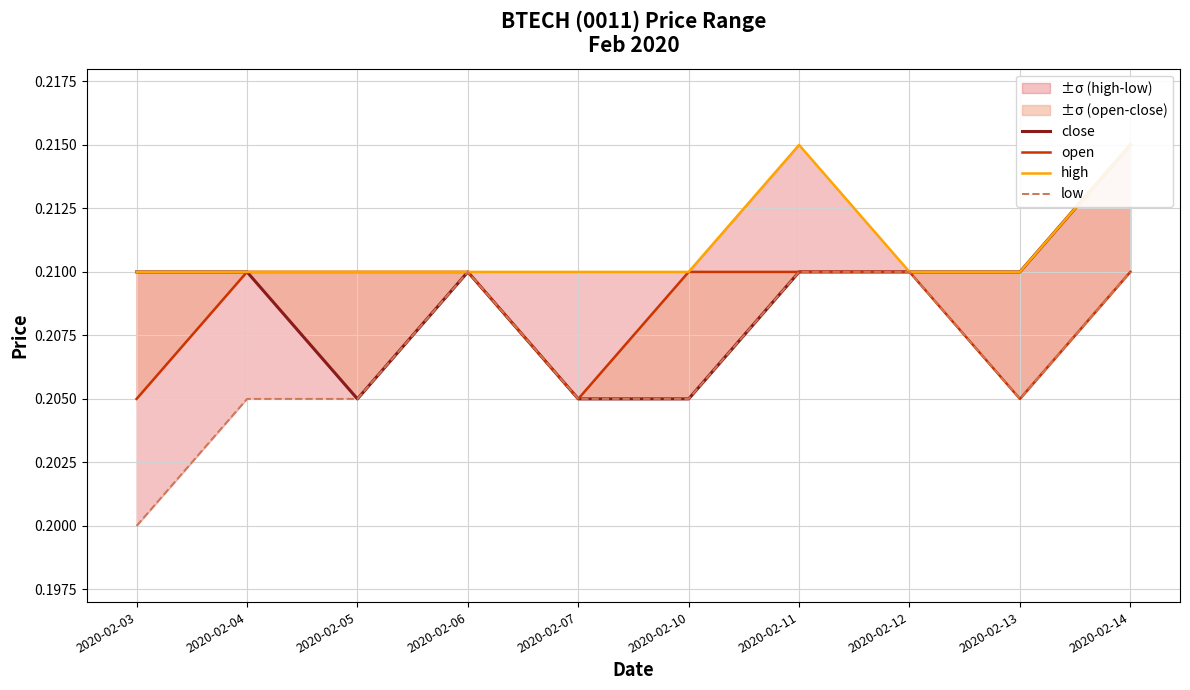

The value of close at 2020-02-03 is 0.3. True or false?

False